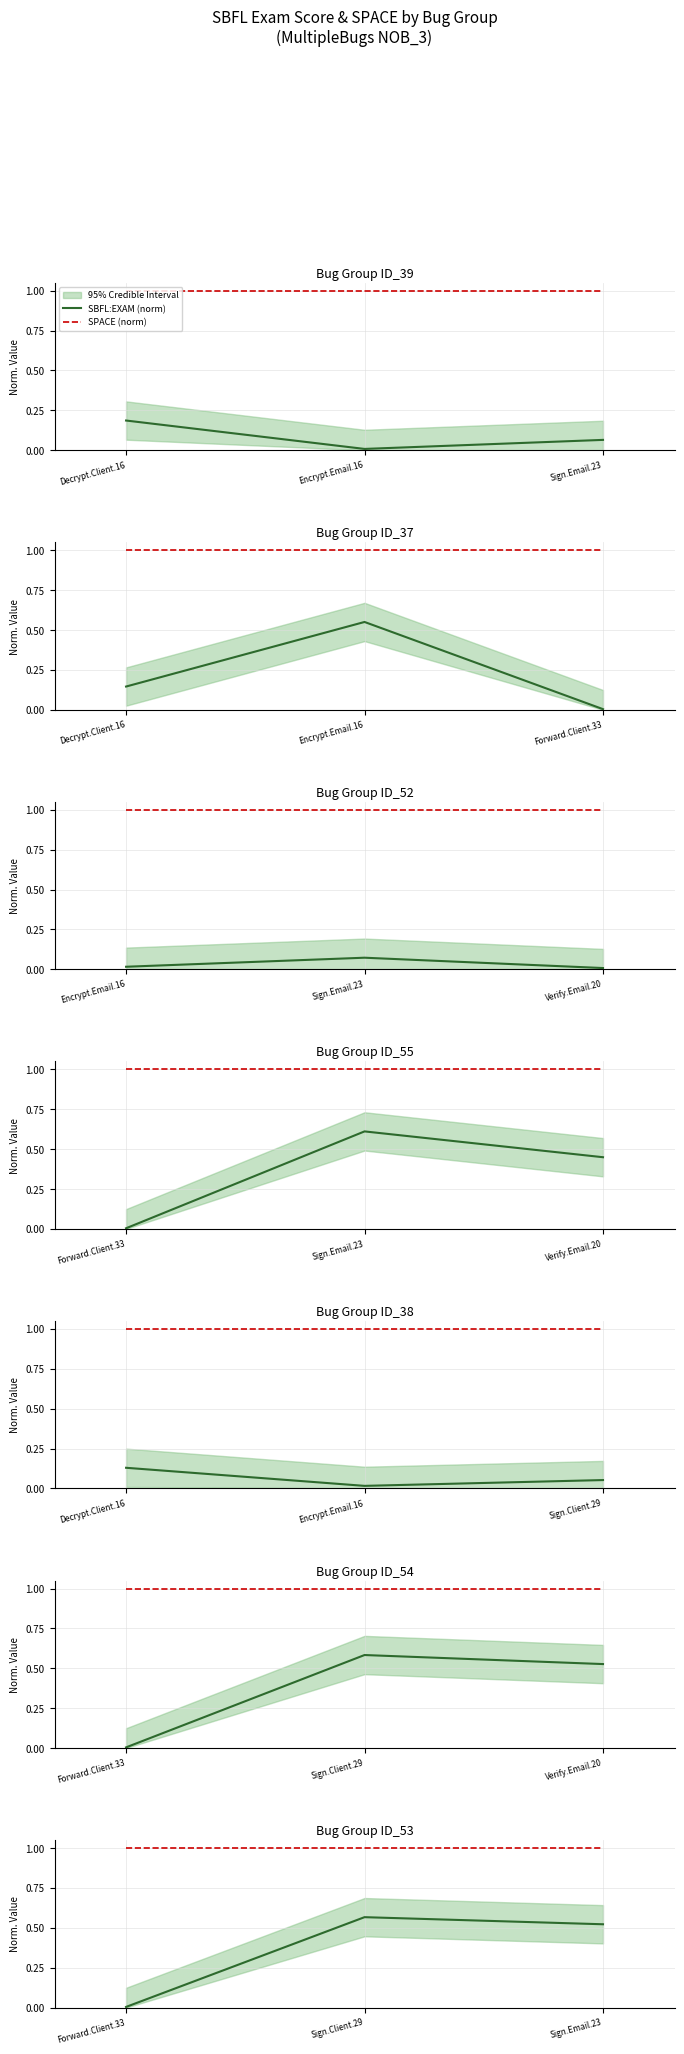

What is the label of the 1st point from the left?

Forward.Client.33